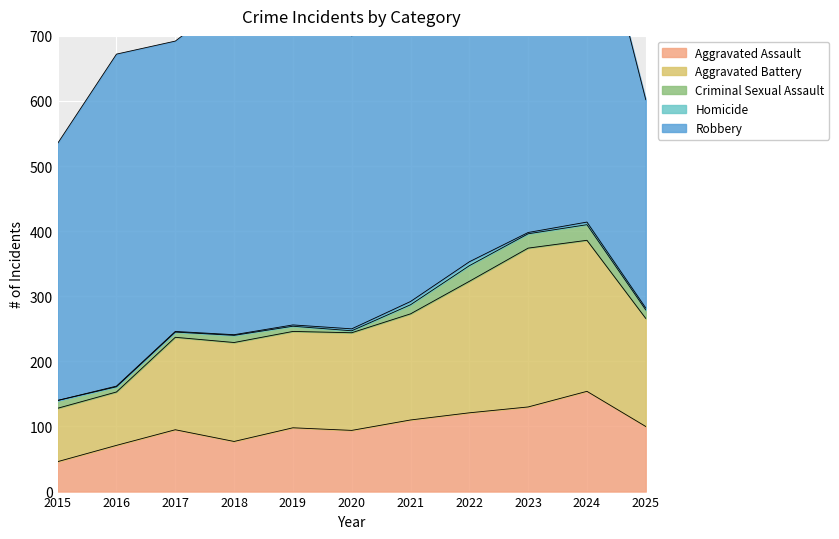

Which category has the highest value across all series?

2019